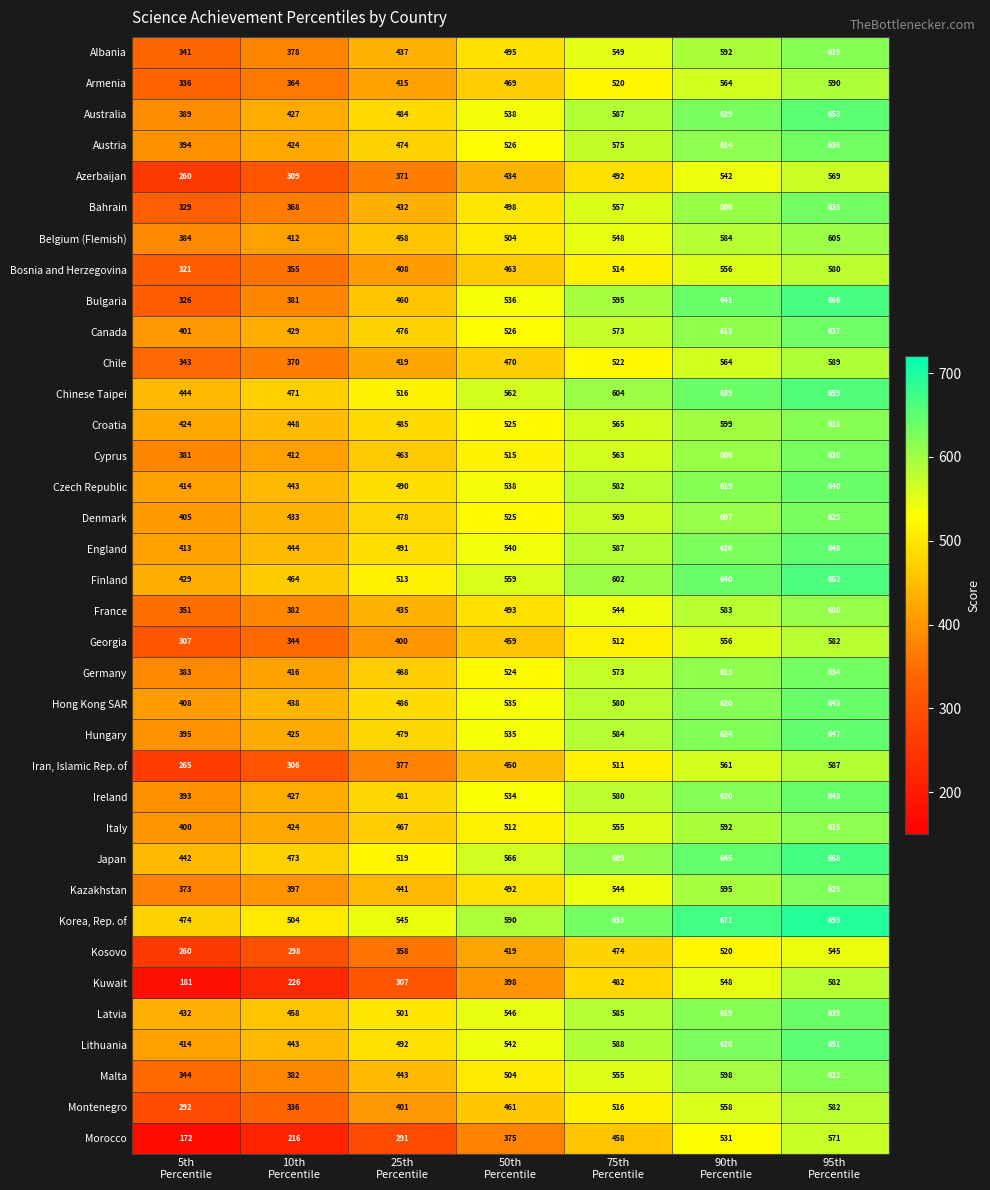

Which series has the largest total across all categories?

Korea, Rep. of